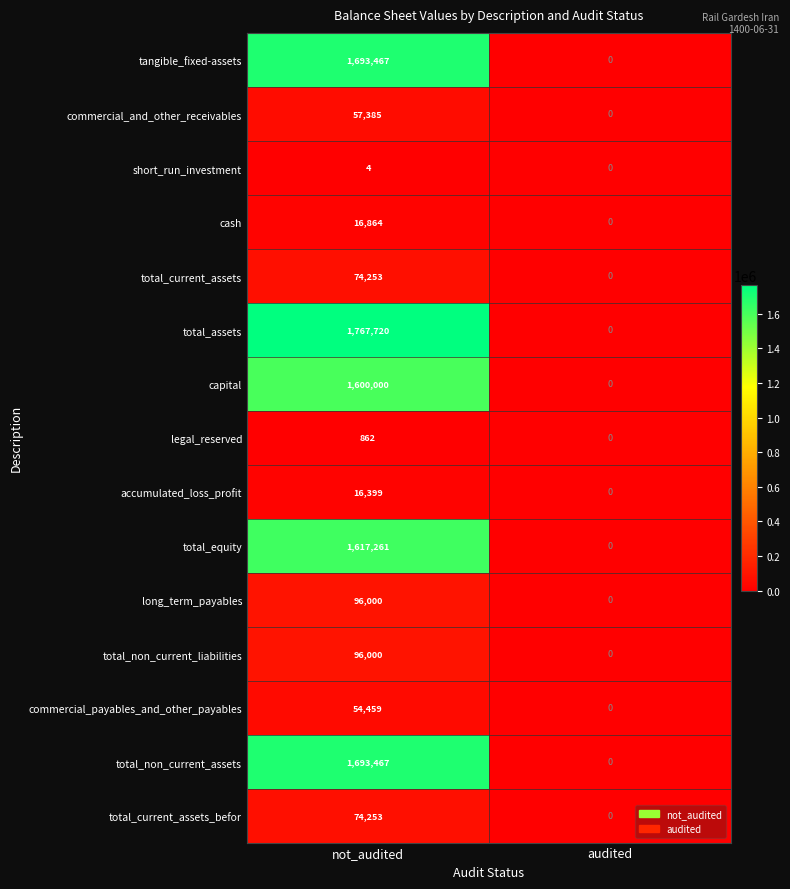

What is the sum of the total_non_current_liabilities values at not_audited and audited?

96000